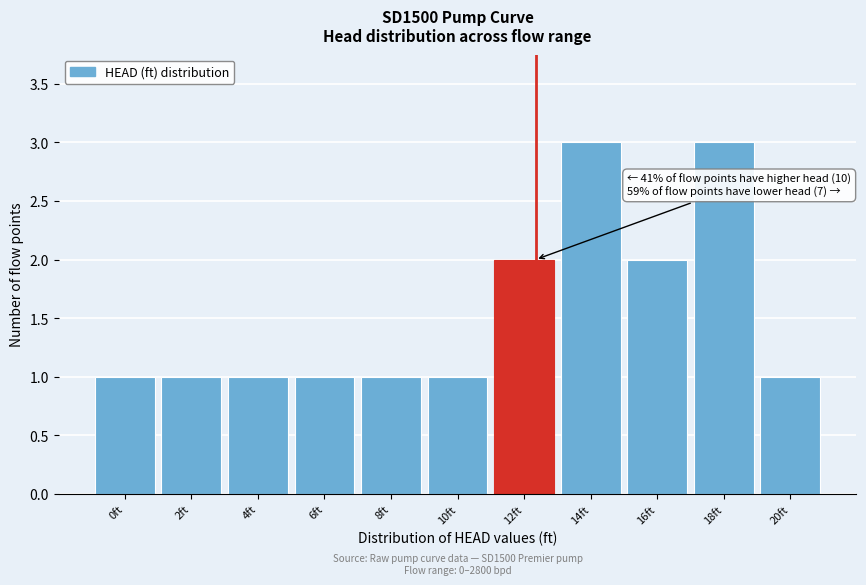

Reading left to right, list all the values displayed in this chart.

1	1	1	1	1	1	2	3	2	3	1